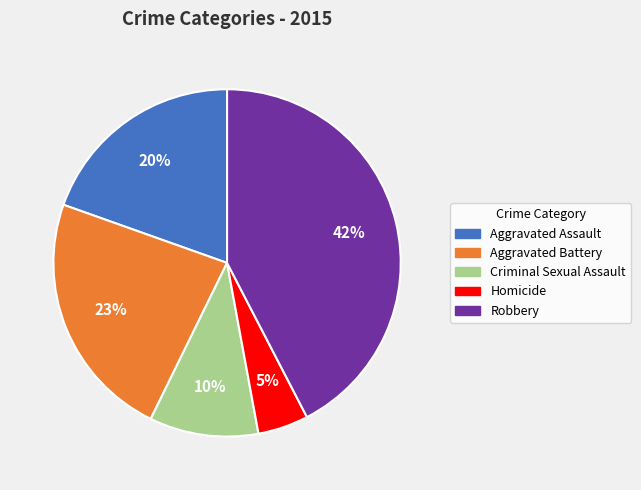

How many slices are in this pie chart?

5